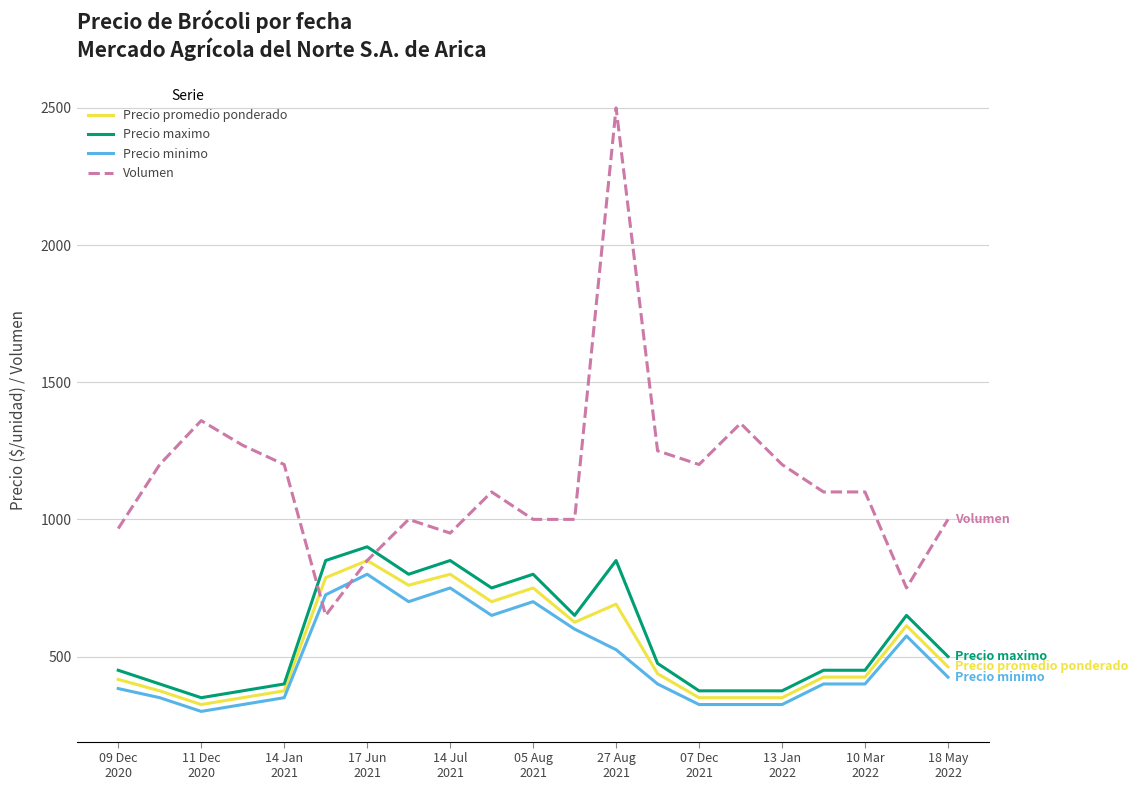

What is the minimum value shown in the chart?

300.0